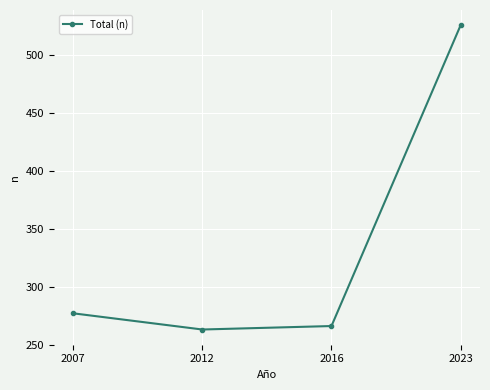

How many lines are shown in the chart?

1